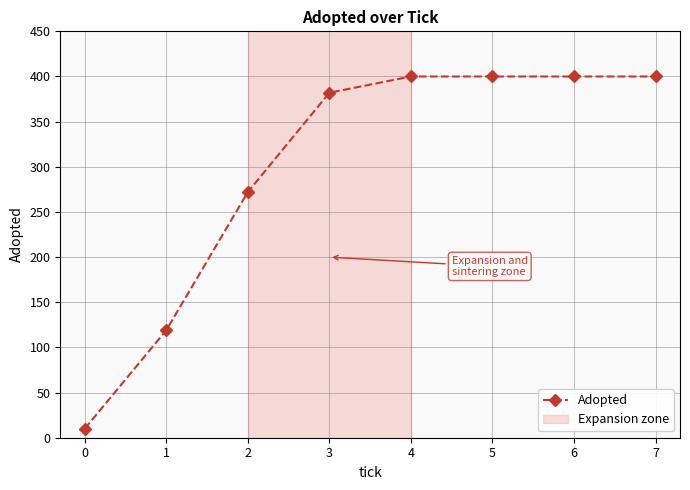

Is it true that the value at 2 is 402?

False